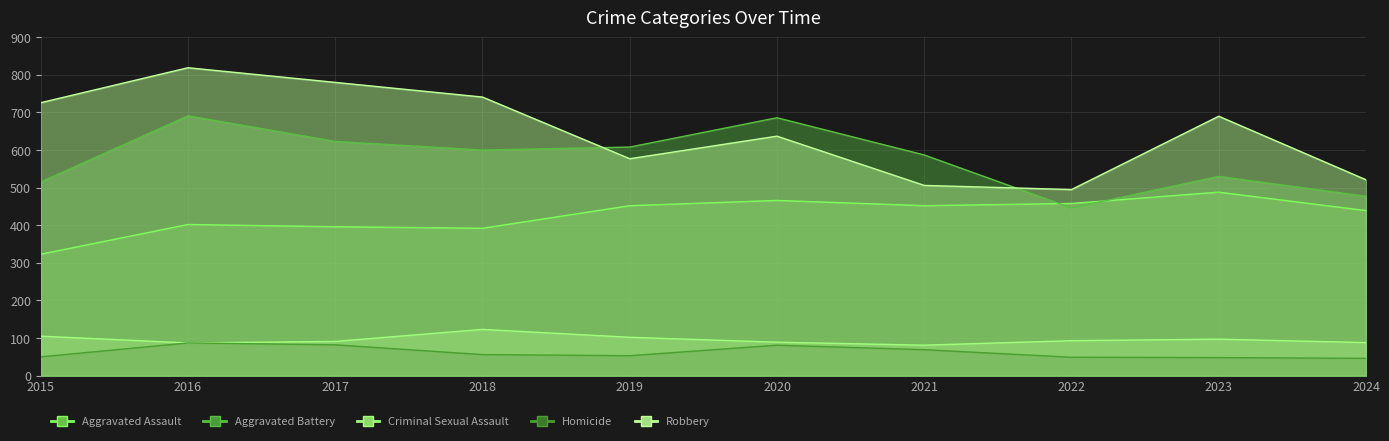

Is it true that Robbery equals 186 at 2023?

False